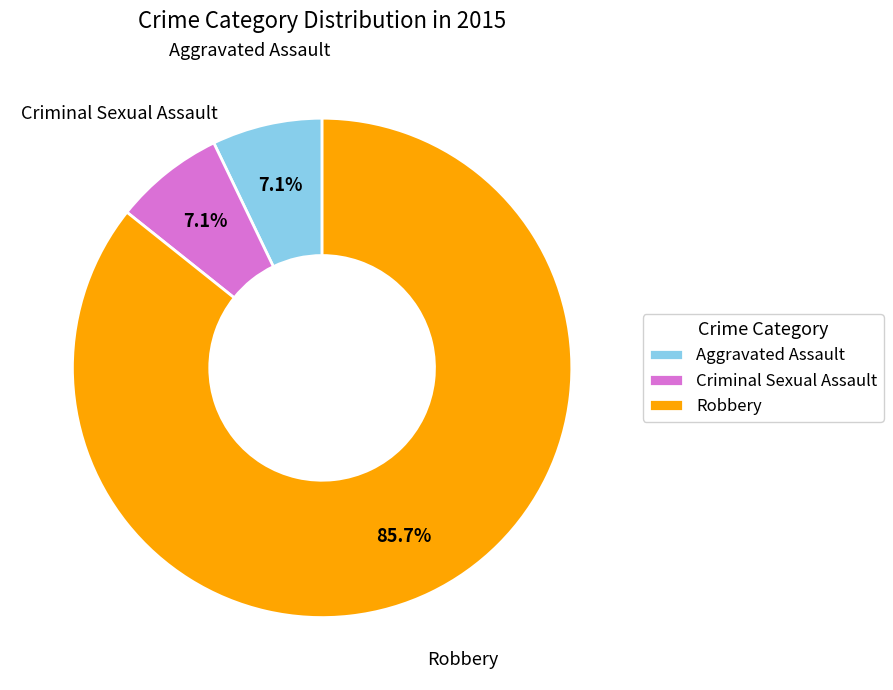

Combined, do Criminal Sexual Assault and Robbery account for over 50%?

Yes